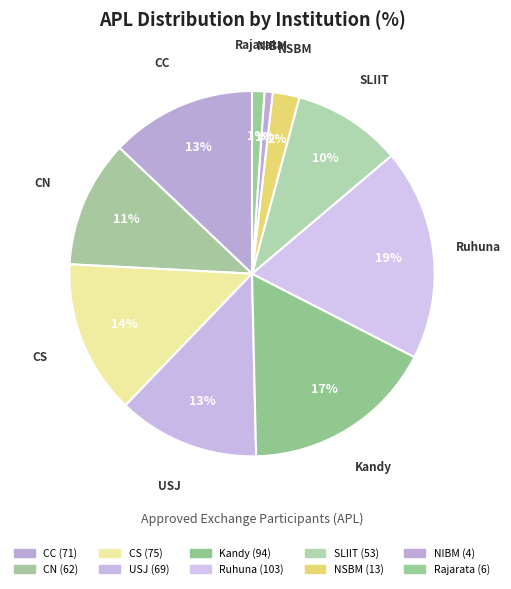

Does any single category account for the majority?

No